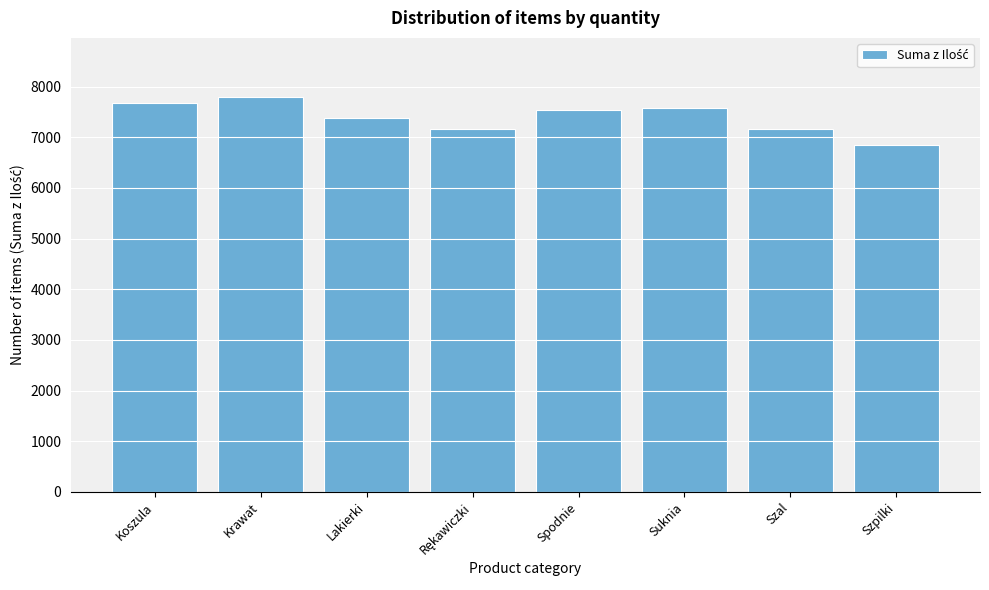

What is the sum of all values?

59176